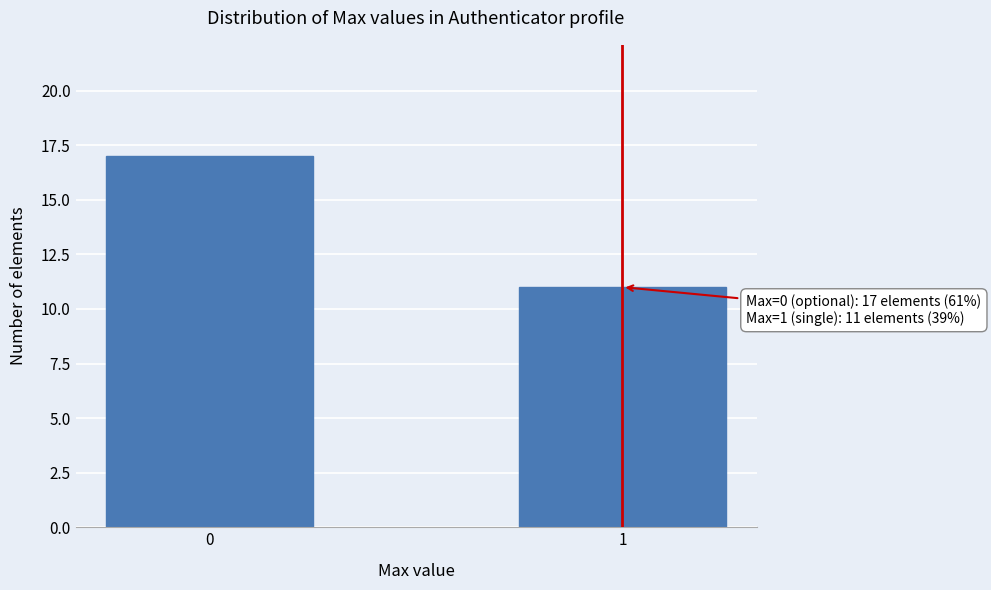

Reading right to left, what are all the values shown in this chart?

1=11	0=17